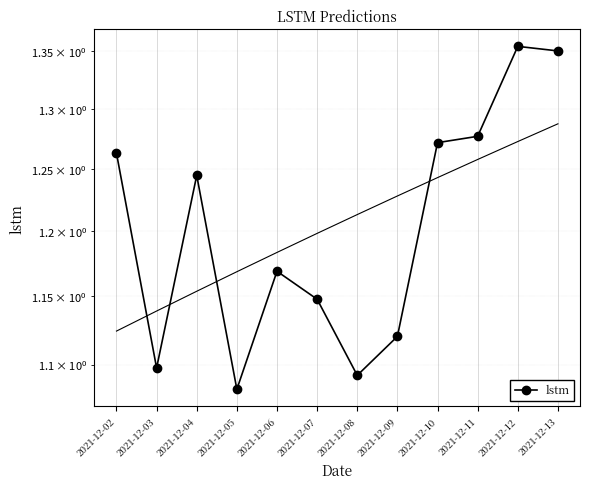

List the labels in order of value, largest first.

2021-12-12, 2021-12-13, 2021-12-11, 2021-12-10, 2021-12-02, 2021-12-04, 2021-12-06, 2021-12-07, 2021-12-09, 2021-12-03, 2021-12-08, 2021-12-05